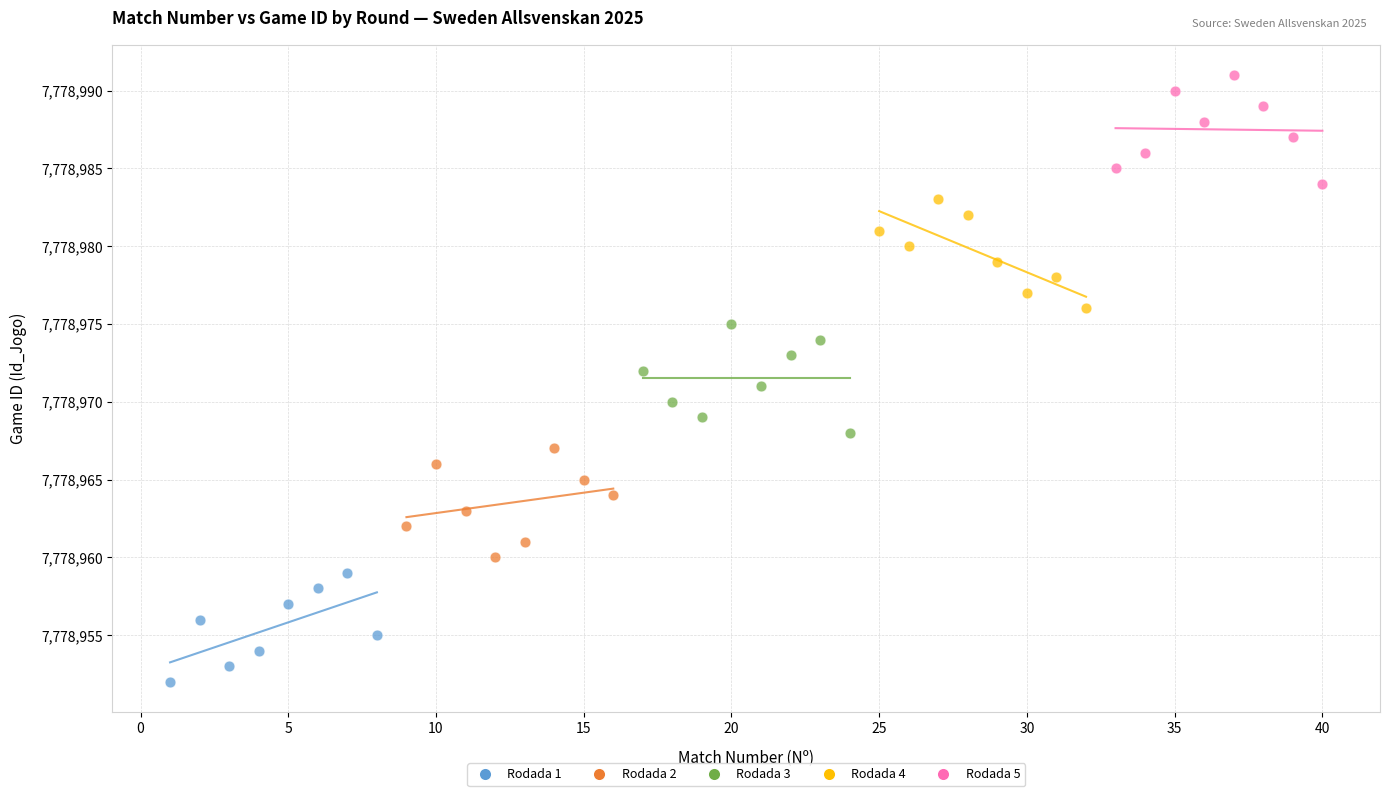

Which series reaches the minimum Y coordinate?

Rodada 1